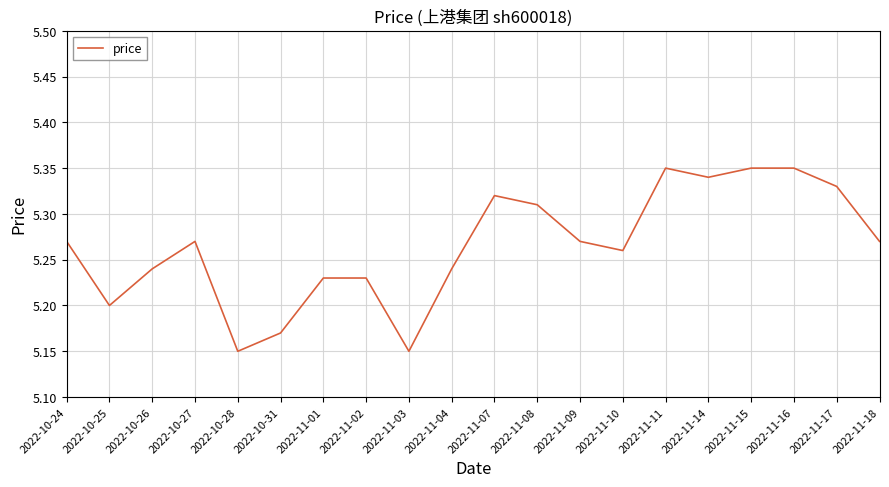

What position from the right is 2022-10-27?

17